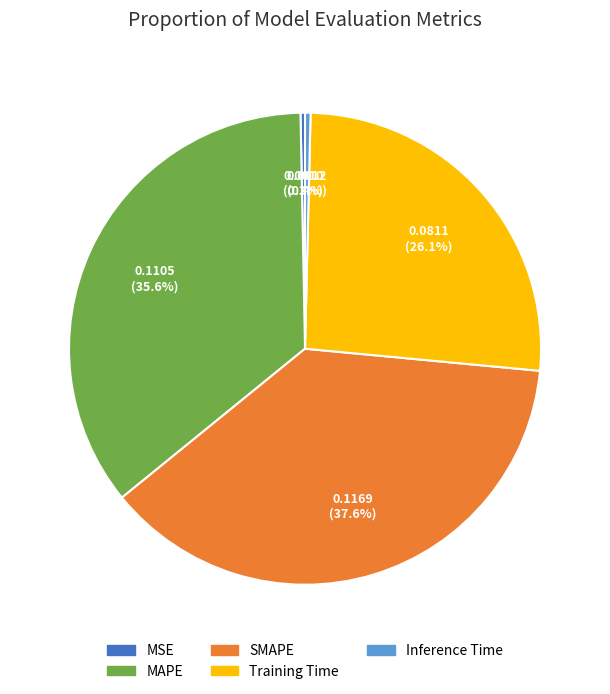

To the nearest percent, what portion does MAPE represent?

36%